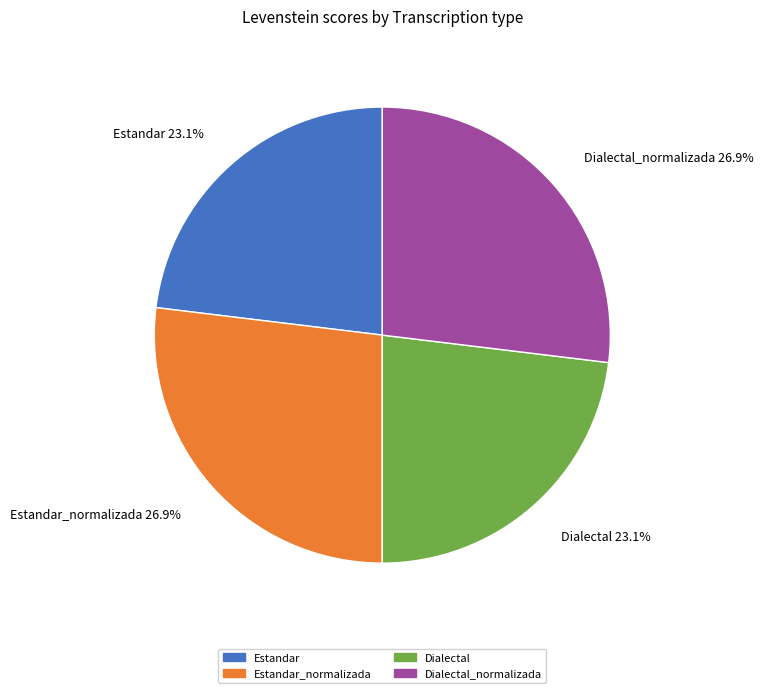

Does Dialectal represent more than half of the total?

No